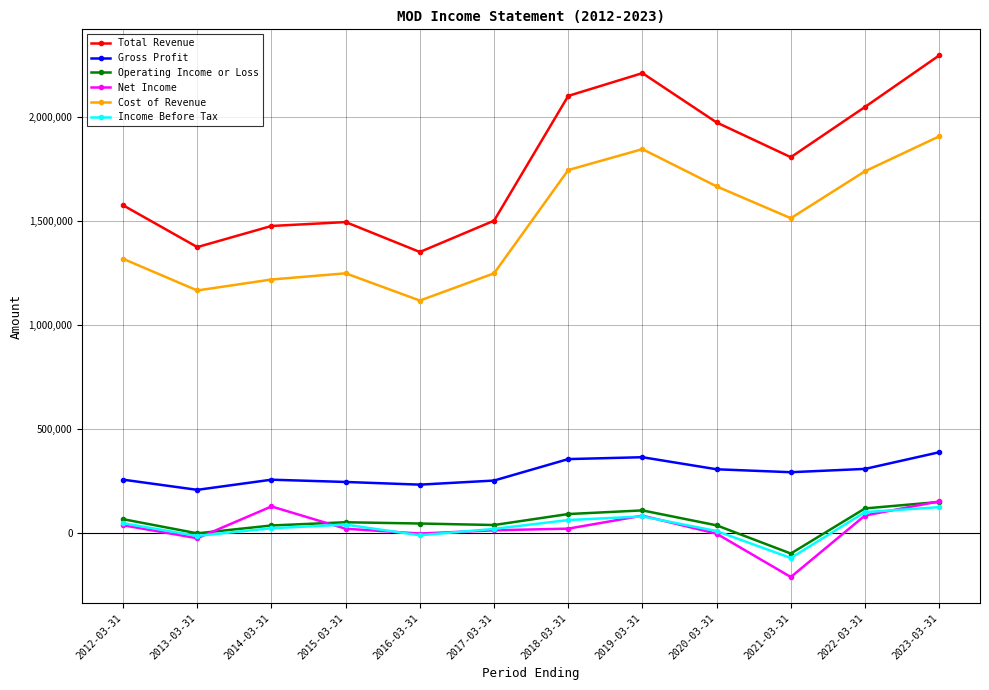

At which label does Total Revenue first exceed 1808400?

2018-03-31